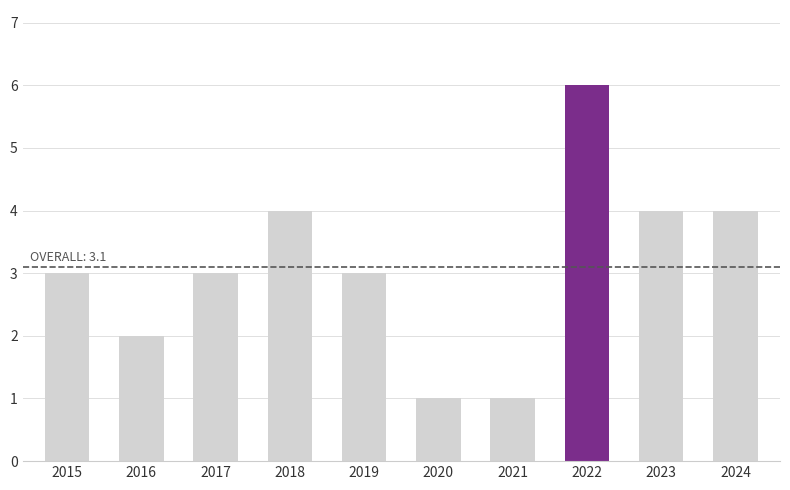

True or false: the data shows 3 at 2015.

True